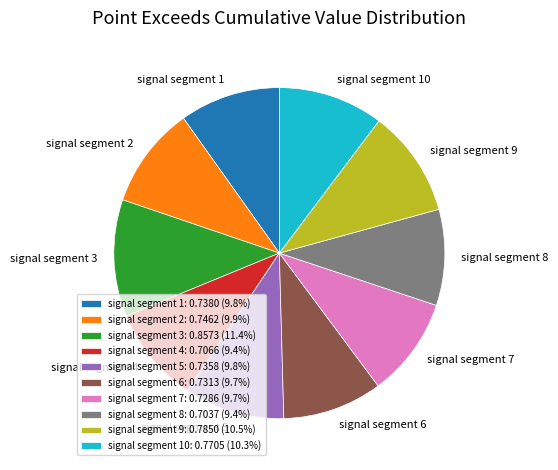

Does signal segment 6: 0.7313 (9.7%) represent more than half of the total?

No